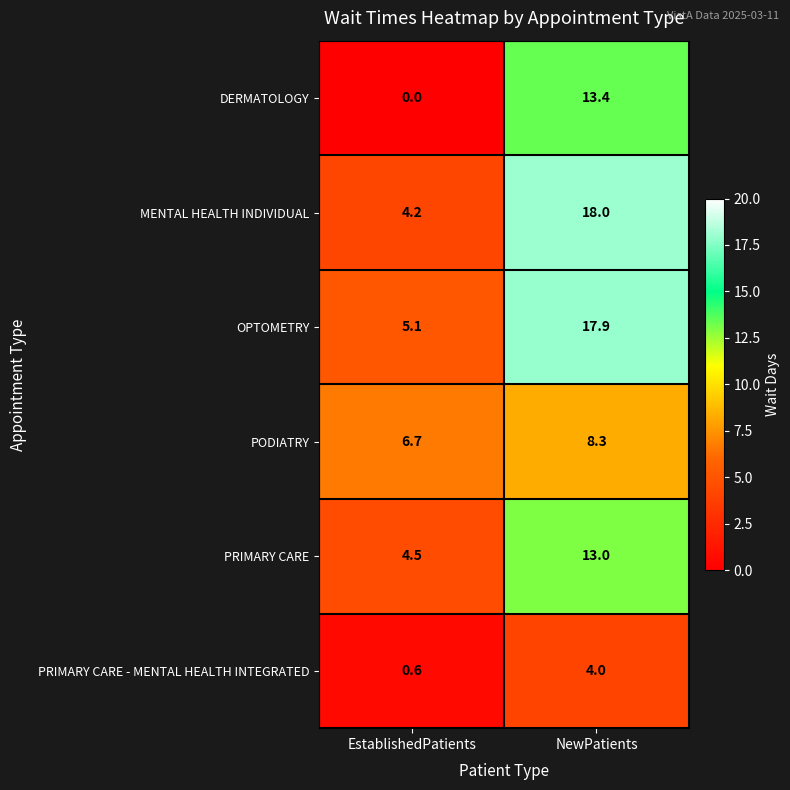

Rank the series by their maximum value, from highest to lowest.

MENTAL HEALTH INDIVIDUAL, OPTOMETRY, DERMATOLOGY, PRIMARY CARE, PODIATRY, PRIMARY CARE - MENTAL HEALTH INTEGRATED